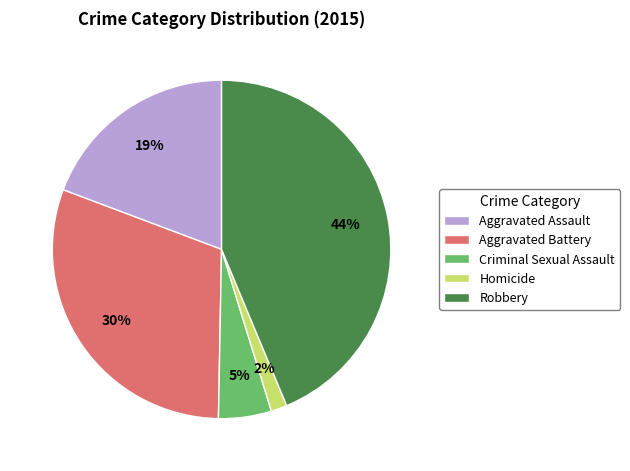

To the nearest percent, what is the difference between the Criminal Sexual Assault and Aggravated Assault slice percentages?

14%